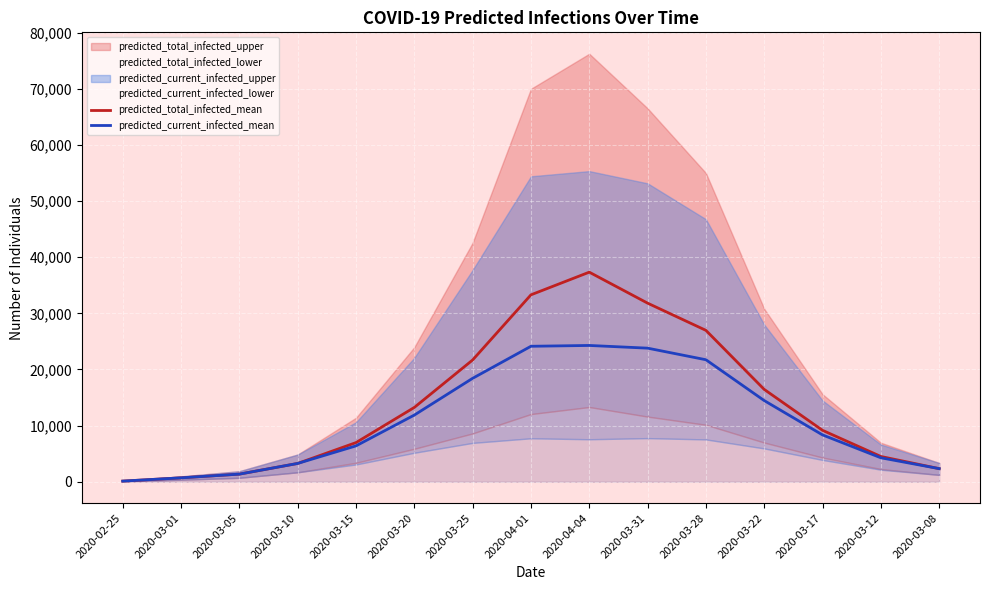

What is the minimum value for predicted_current_infected_mean?

117